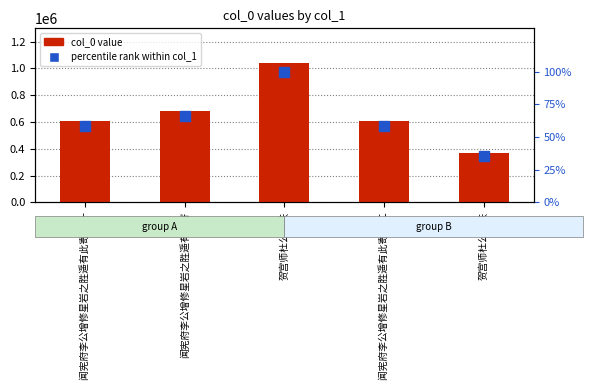

What is the lowest value of the percentile rank within col_1 series?

35.8